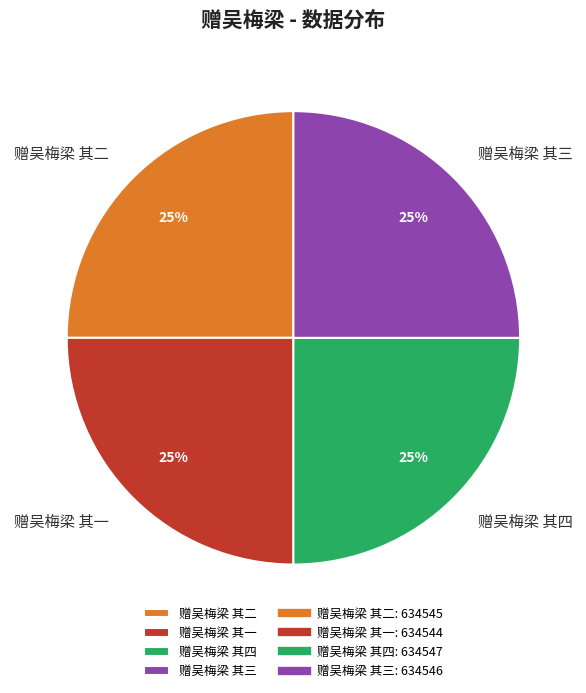

Is there any slice that represents more than half of the pie?

No